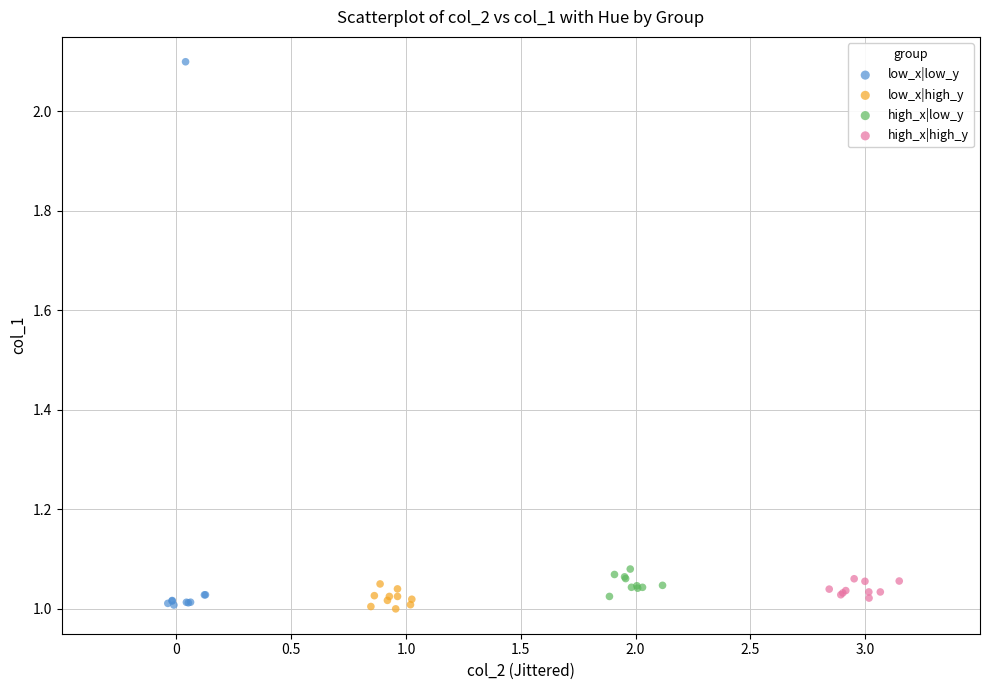

Which series has the widest spread of Y values?

low_x|low_y